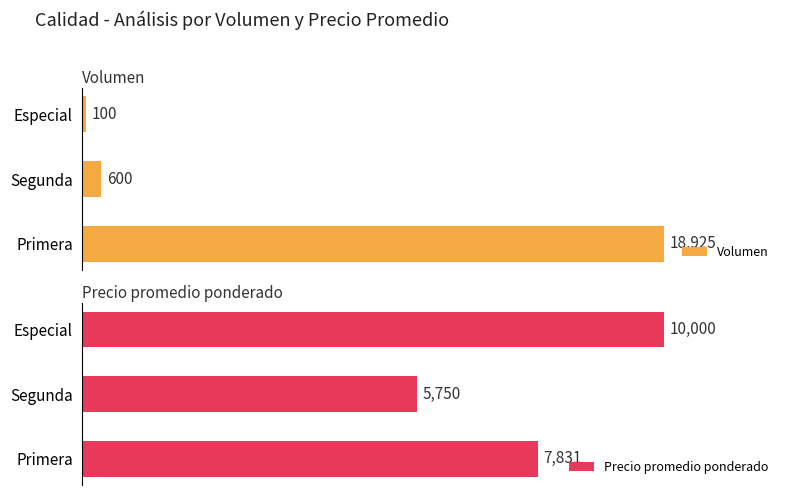

List the labels in order of Precio promedio ponderado value, smallest first.

Segunda, Primera, Especial